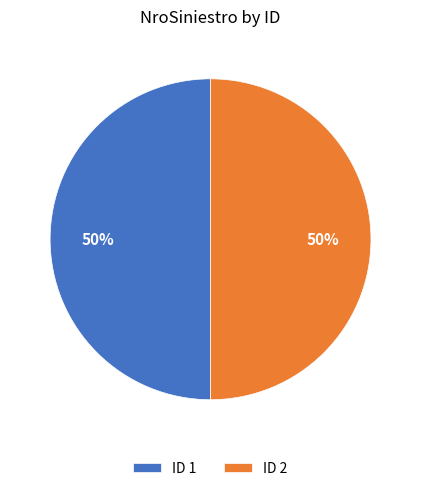

True or false: ID 1 accounts for 64% of the total.

False